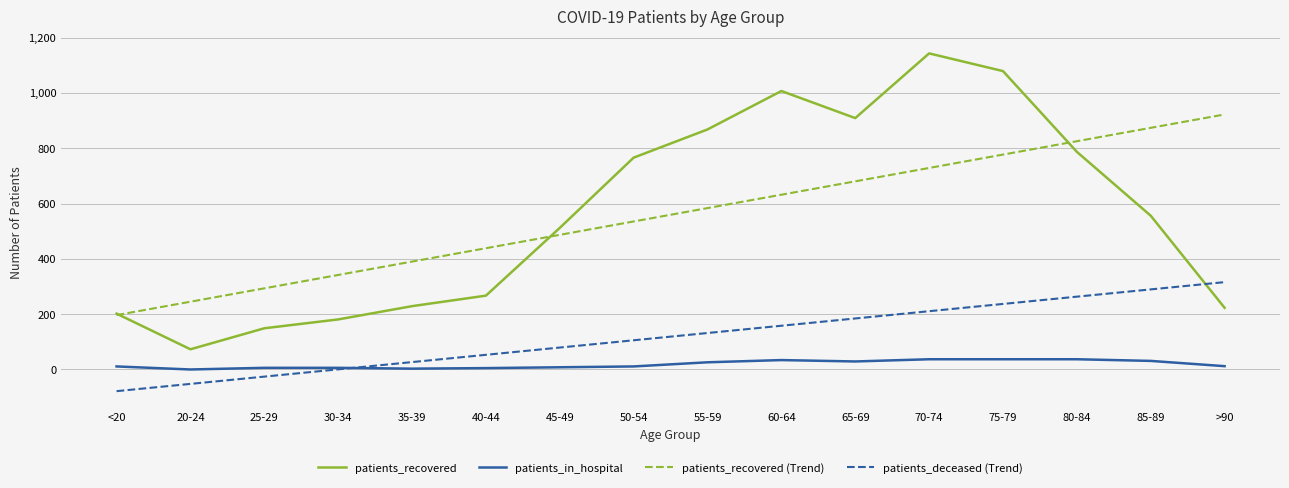

Read the patients_recovered (Trend) value at 40-44.

438.5